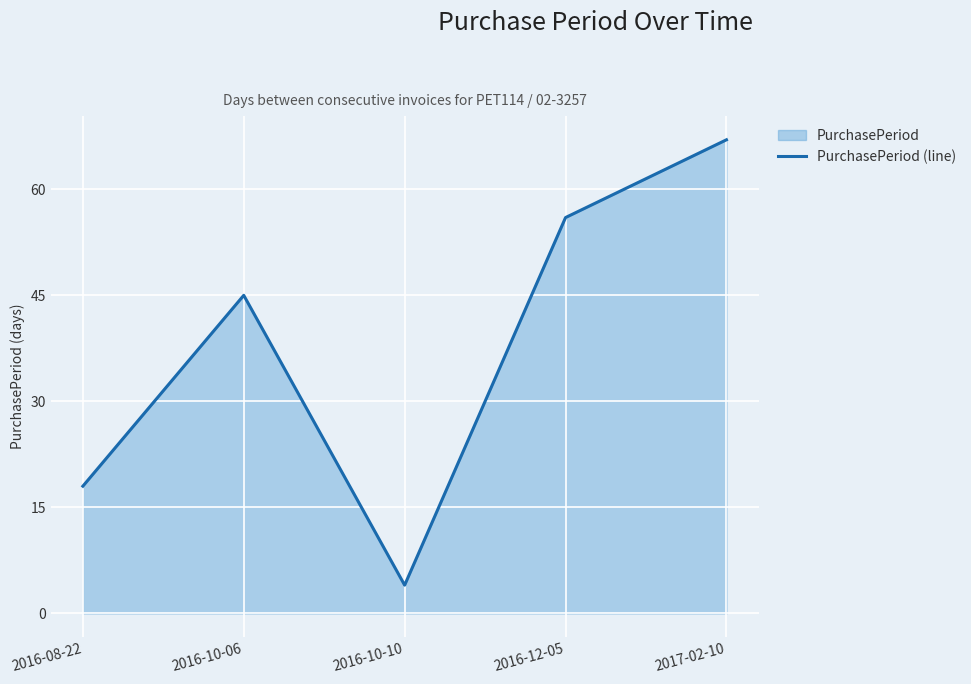

What position from the right is 2016-08-22?

5